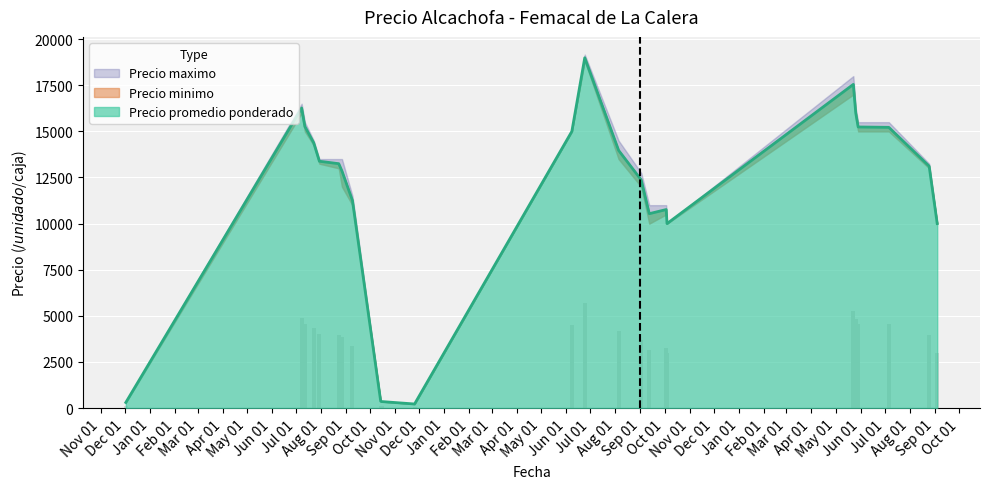

Which series has the largest range (max minus min)?

Precio maximo